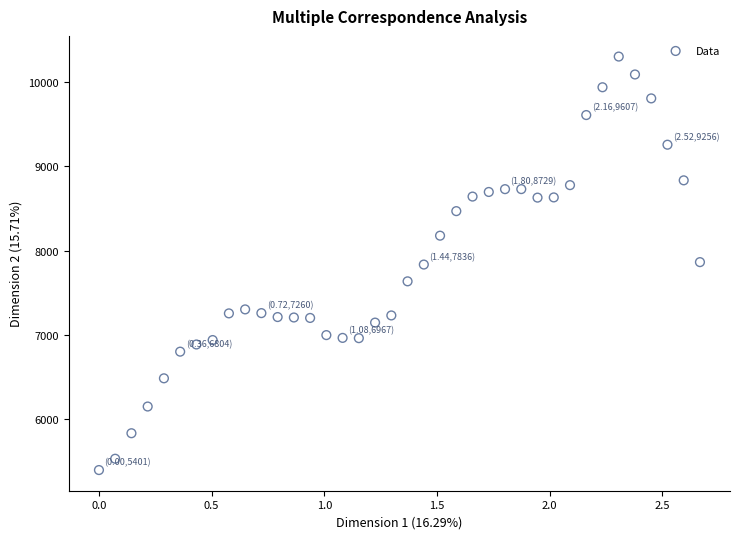

What is the range of Y values (max minus min)?

4899.4